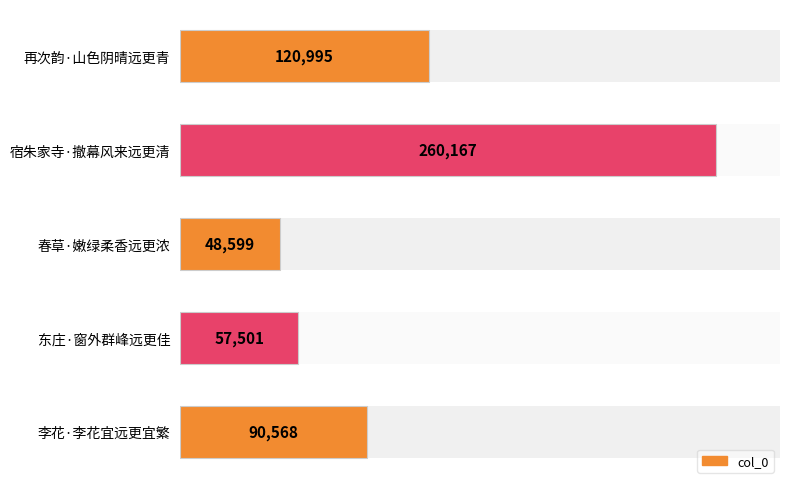

Is it true that the value at 春草·嫩绿柔香远更浓 is 48599?

True